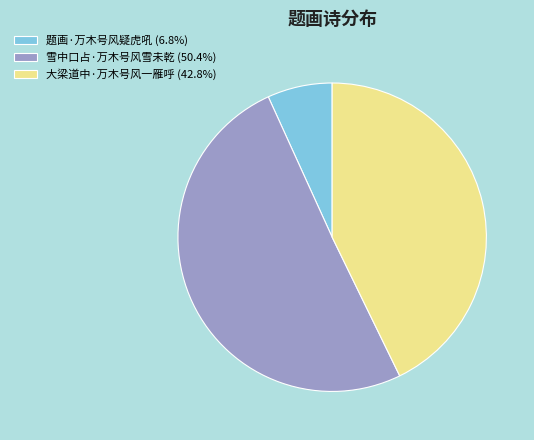

What is the majority slice?

雪中口占·万木号风雪未乾